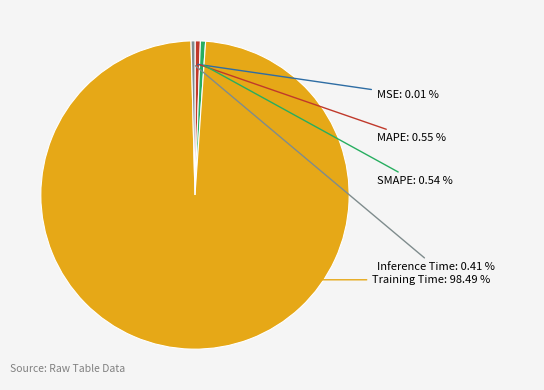

To the nearest percent, what is the average slice percentage?

20%